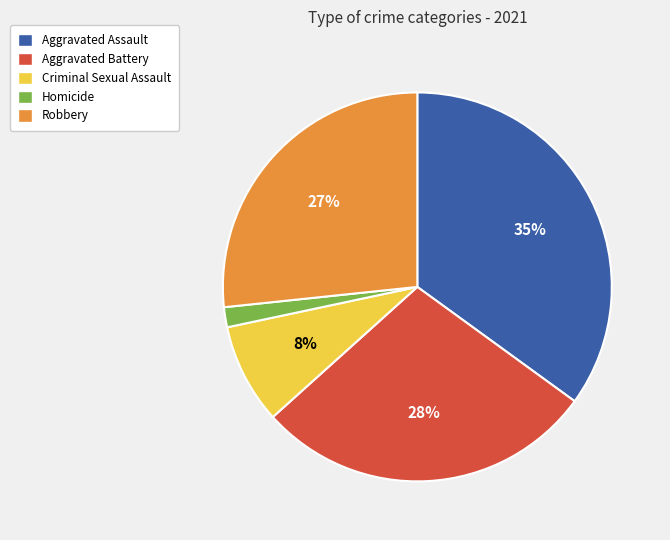

Which slice is the largest?

Aggravated Assault